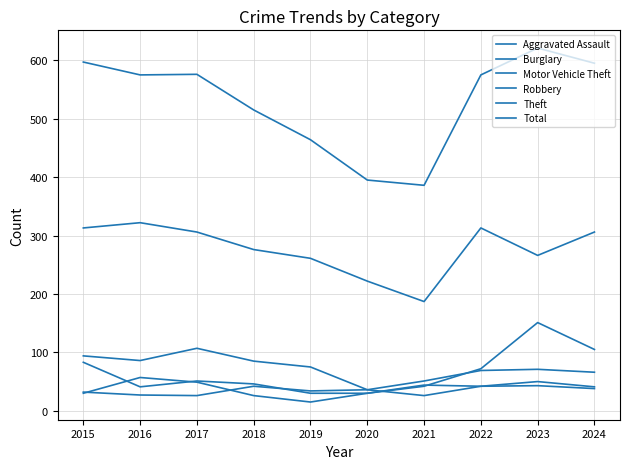

How many lines are shown in the chart?

6